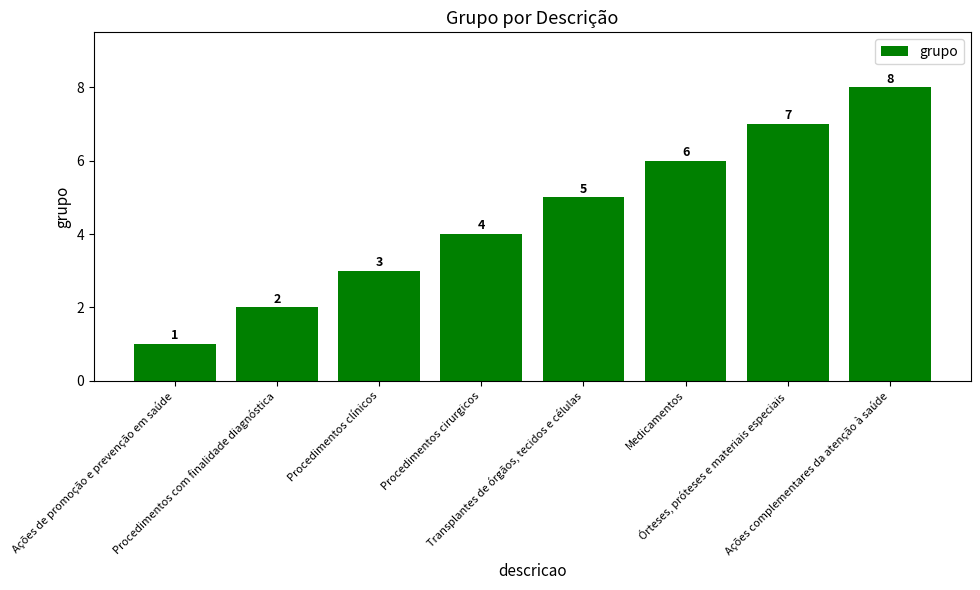

List the labels in order of value, largest first.

Ações complementares da atenção à saúde, Órteses, próteses e materiais especiais, Medicamentos, Transplantes de órgãos, tecidos e células, Procedimentos cirurgicos, Procedimentos clínicos, Procedimentos com finalidade diagnóstica, Ações de promoção e prevenção em saúde